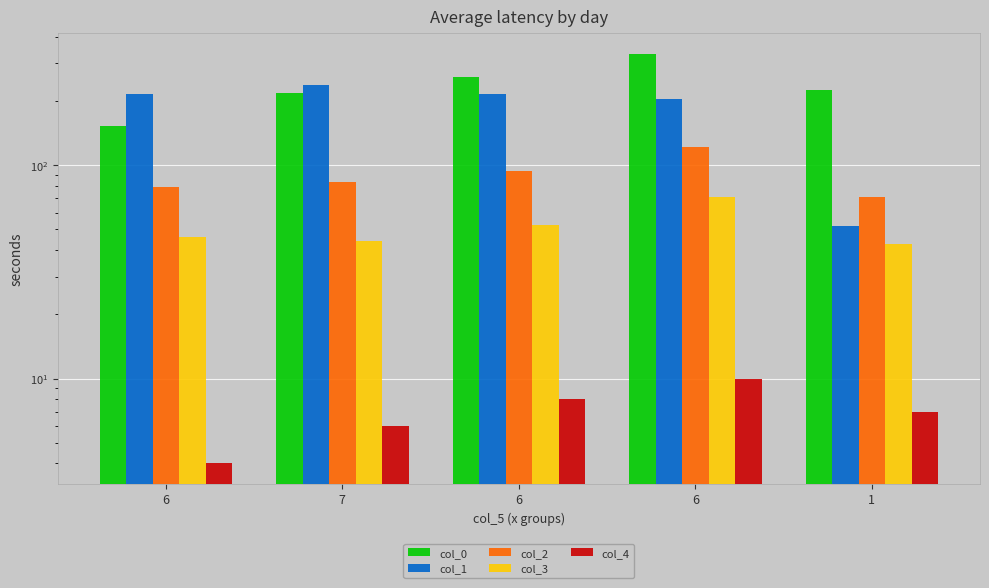

The value of col_4 at 6 is 13.4. True or false?

False